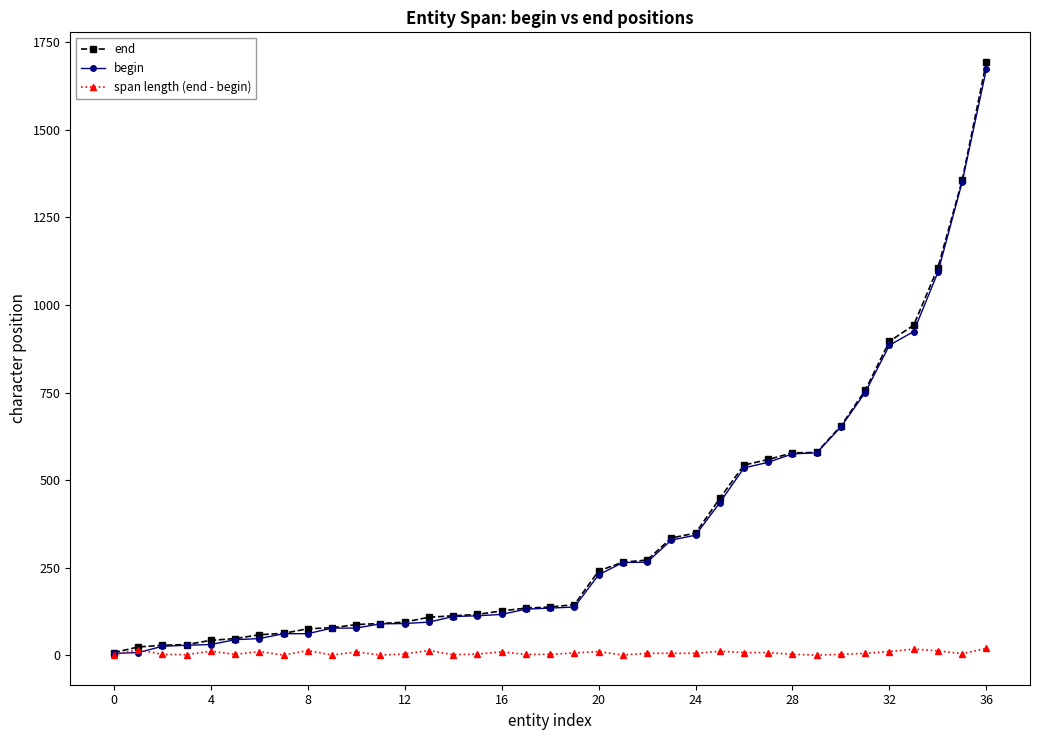

Which series has the largest range (max minus min)?

end